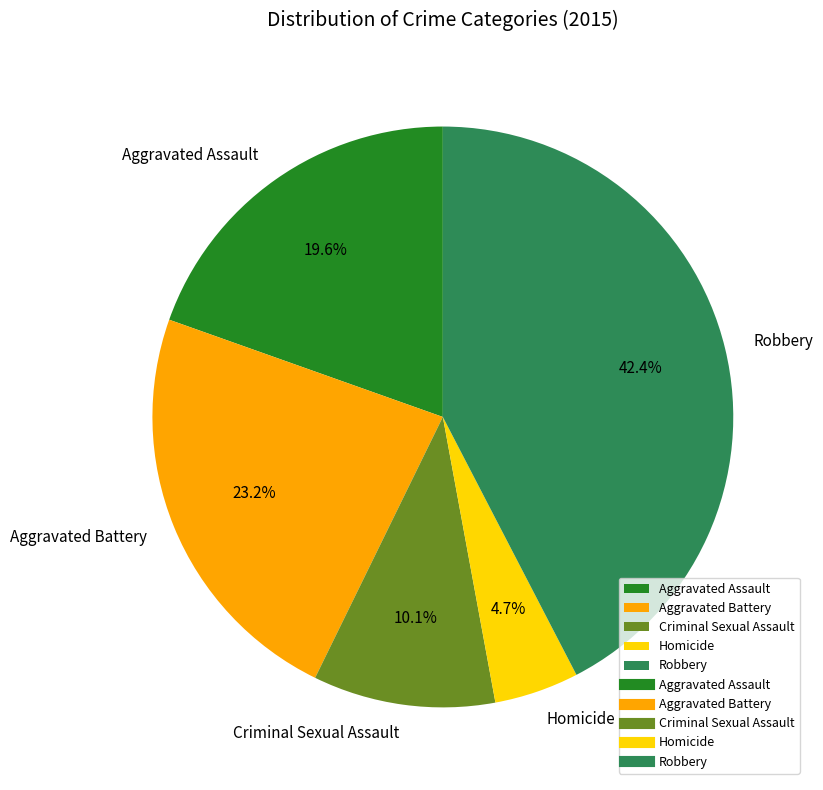

To the nearest percent, what percentage of the pie is Criminal Sexual Assault?

10%